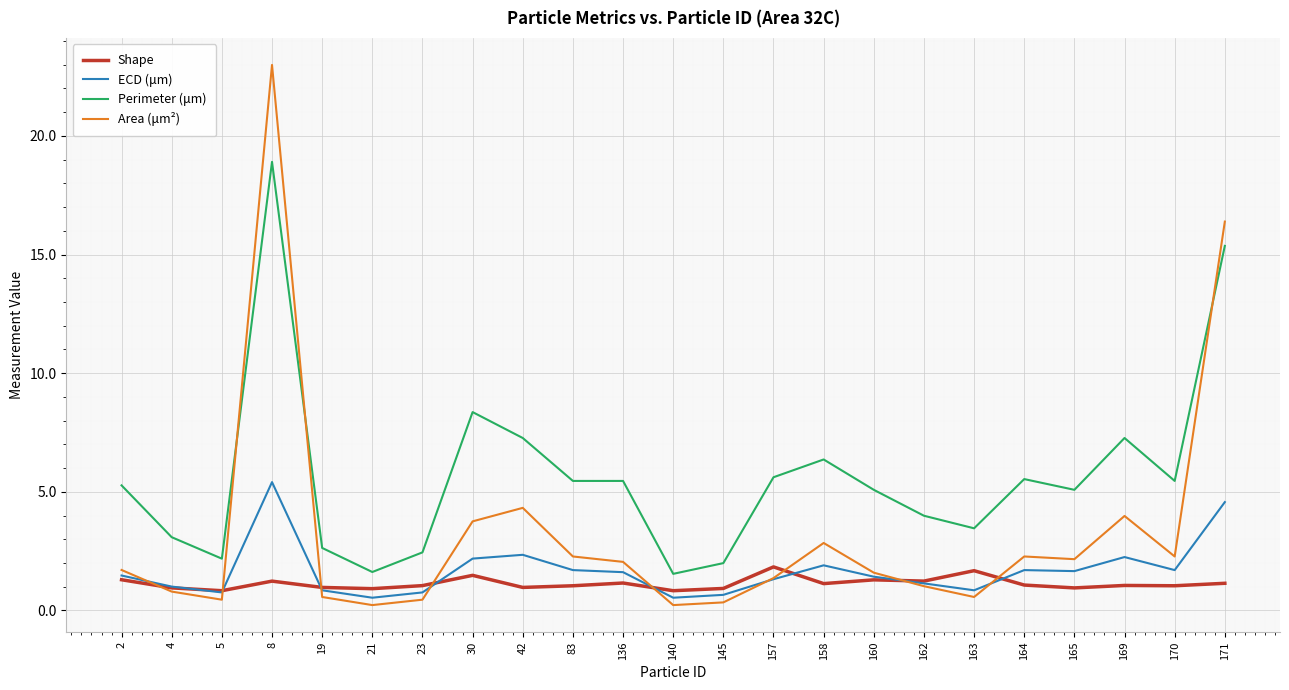

What is the spread (max minus min) of values at 162?

3.0